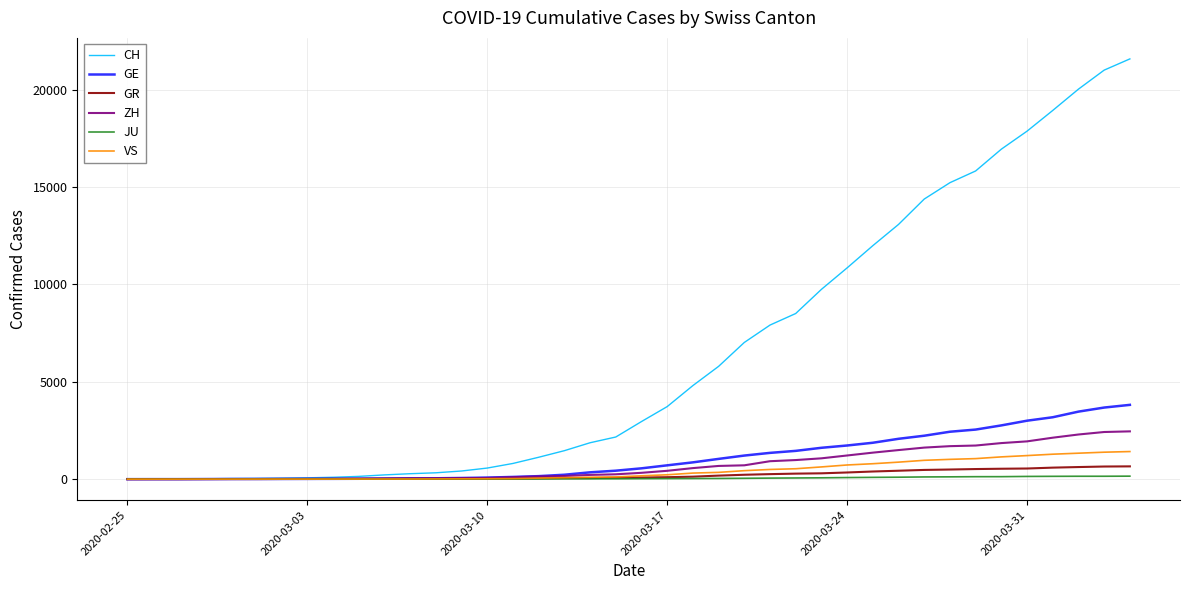

Which series has the largest total across all categories?

CH